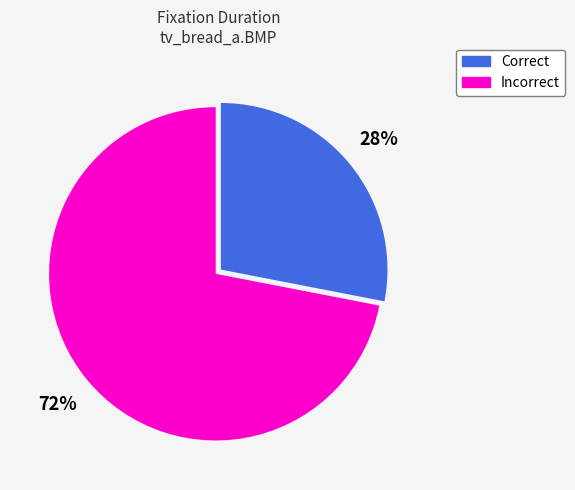

Which category accounts for the majority?

Incorrect